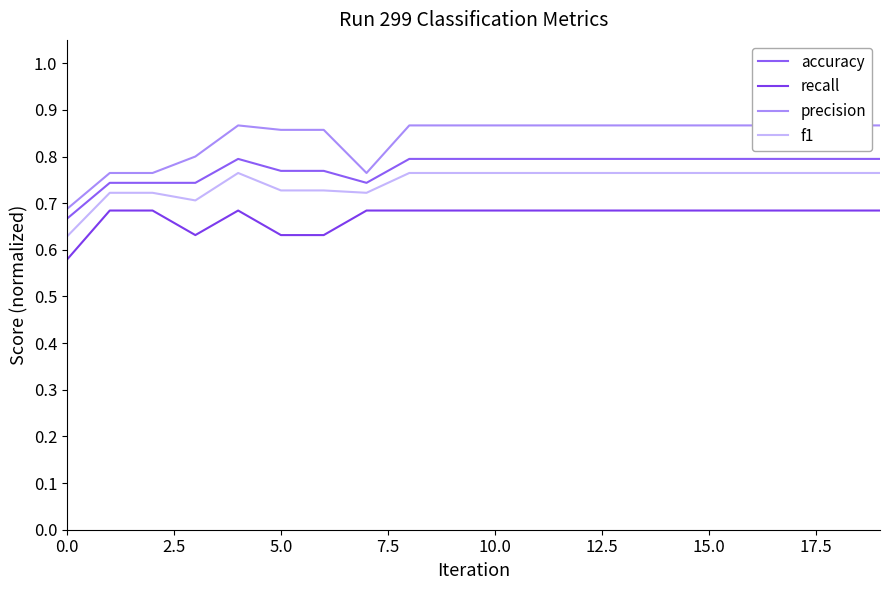

True or false: accuracy has more than 2 points higher than both neighbors.

False